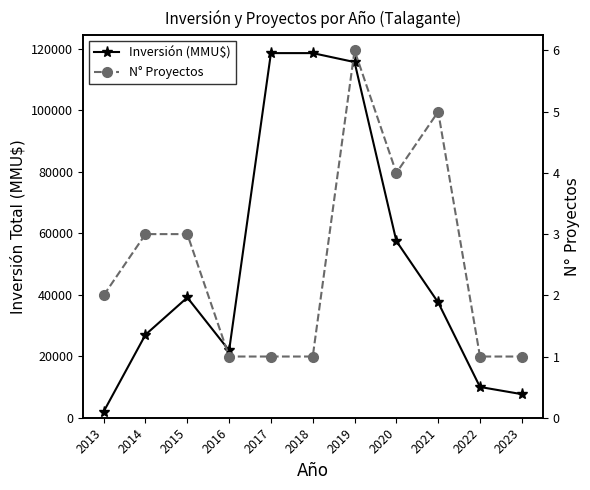

What is the difference between the highest and lowest values at 2015?

39081